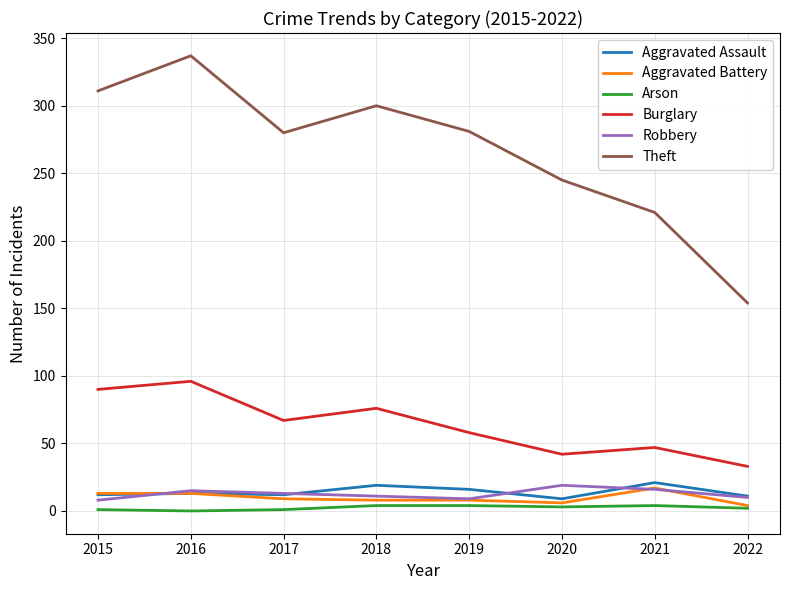

At how many categories does at least one series exceed 141?

8